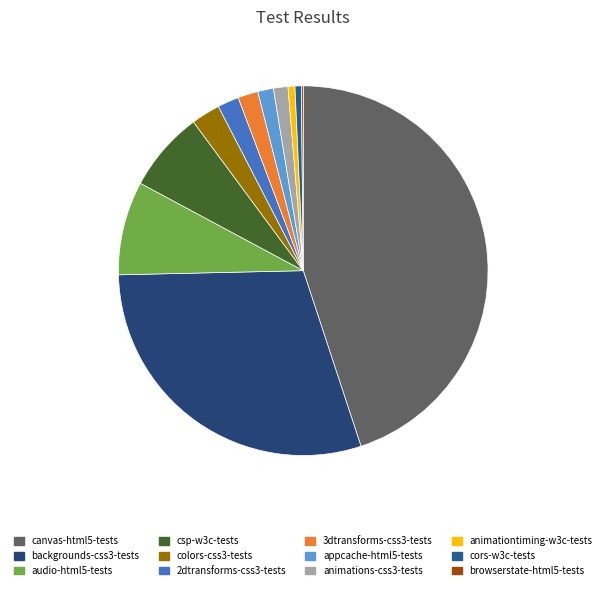

Which category has the biggest portion of the pie?

canvas-html5-tests